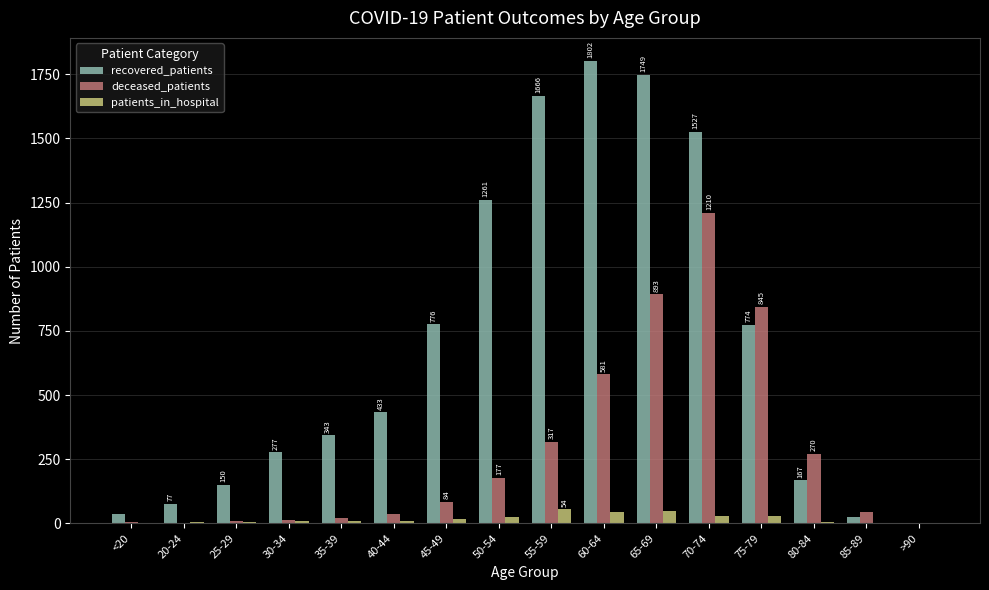

Between 40-44 and 65-69, which series saw the biggest shift?

recovered_patients